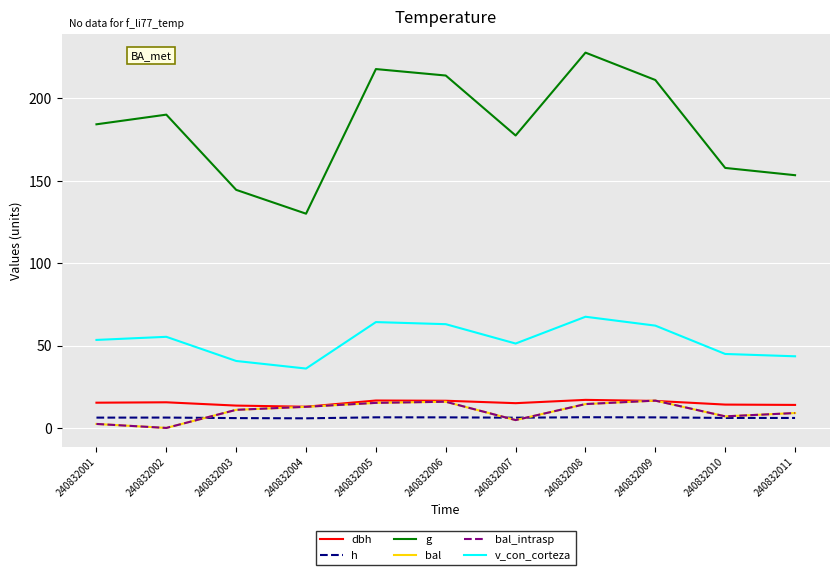

At which label is v_con_corteza closest to 51?

240832007